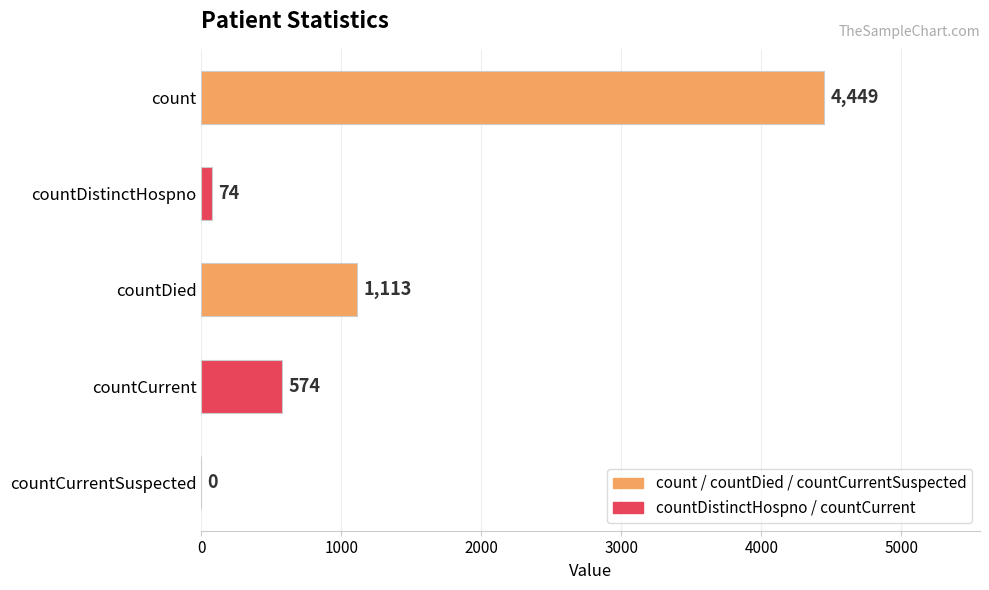

Reading bottom to top, extract all data points from this chart.

countCurrentSuspected=0	countCurrent=574	countDied=1113	countDistinctHospno=74	count=4449